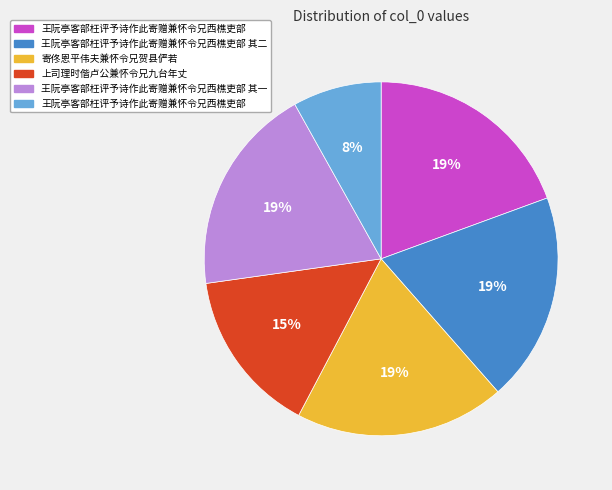

Does any single category account for the majority?

No